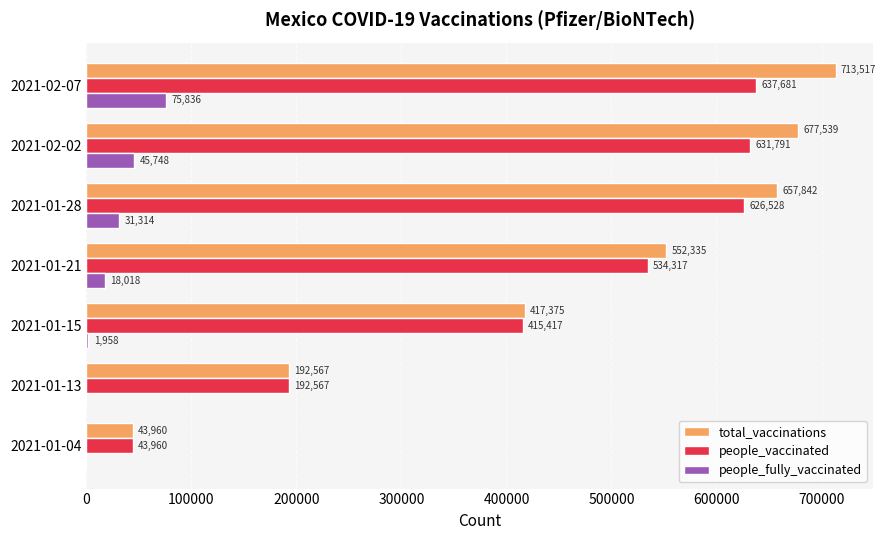

True or false: total_vaccinations has a value of 552335 at 2021-01-21.

True